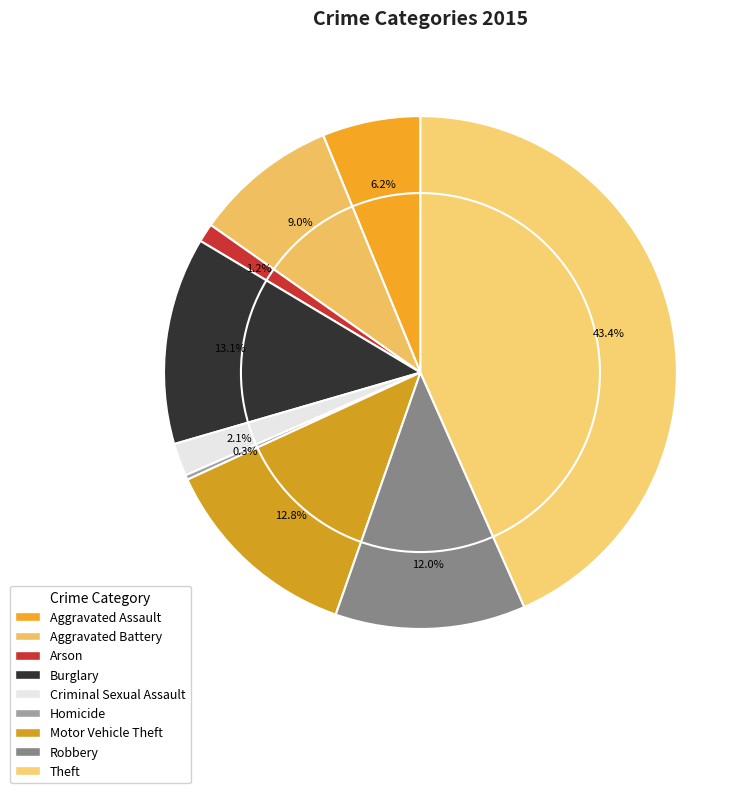

Count the number of slices in the pie.

9